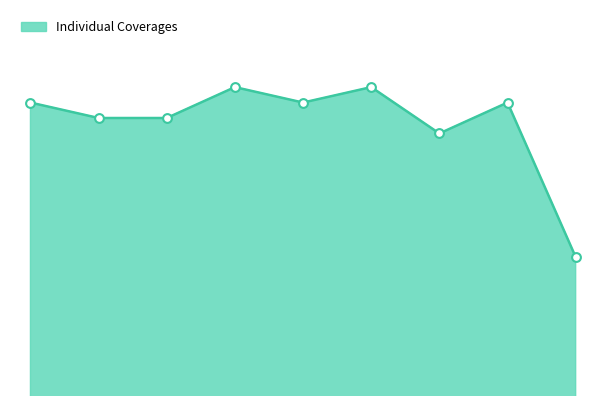

Between 1 and 3, which is larger?

3